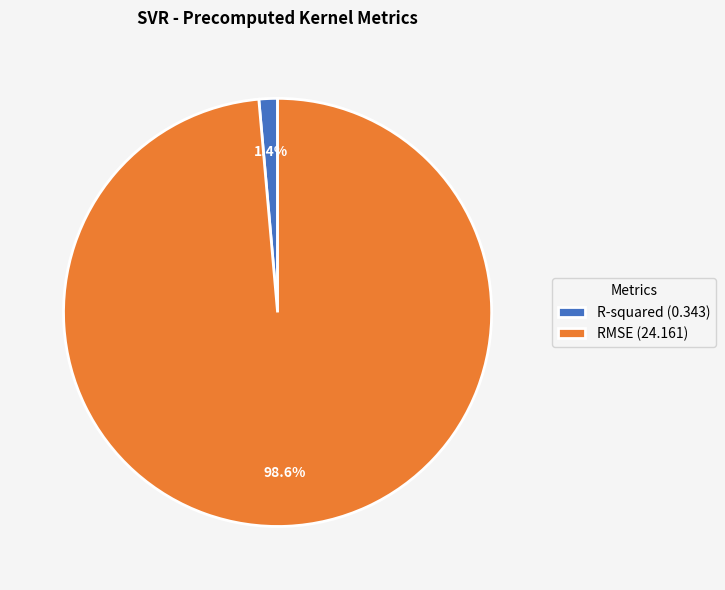

To the nearest percent, what is the difference between the largest and smallest slice percentages?

97%